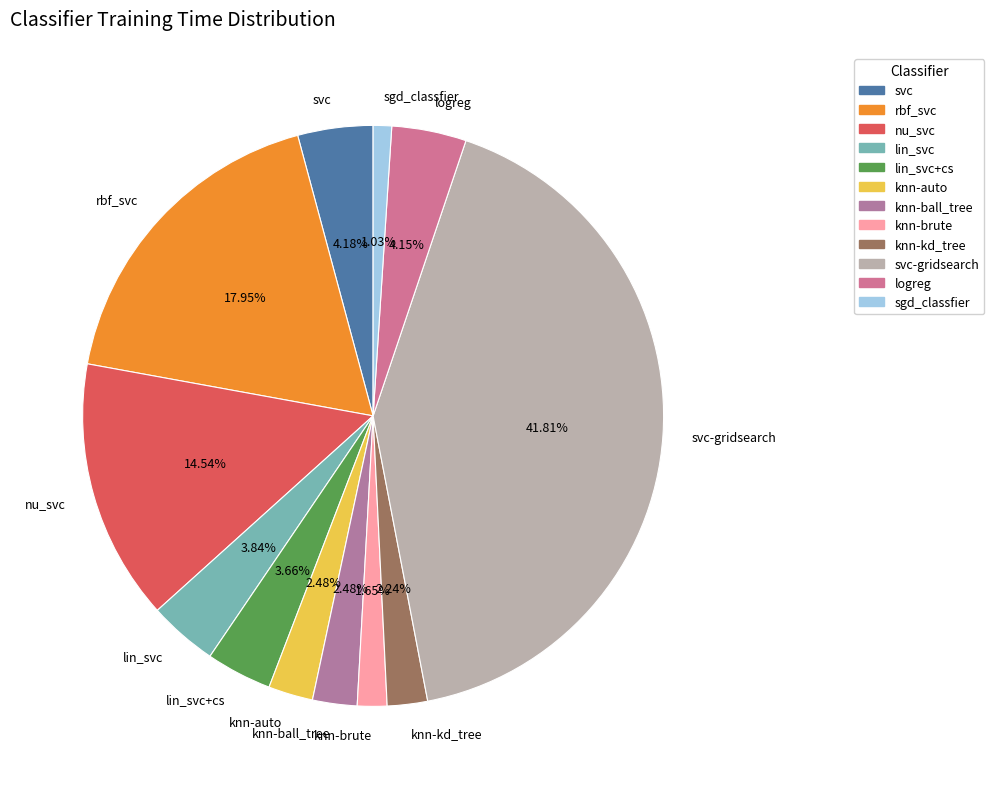

Does svc-gridsearch account for over 50% of the chart?

No